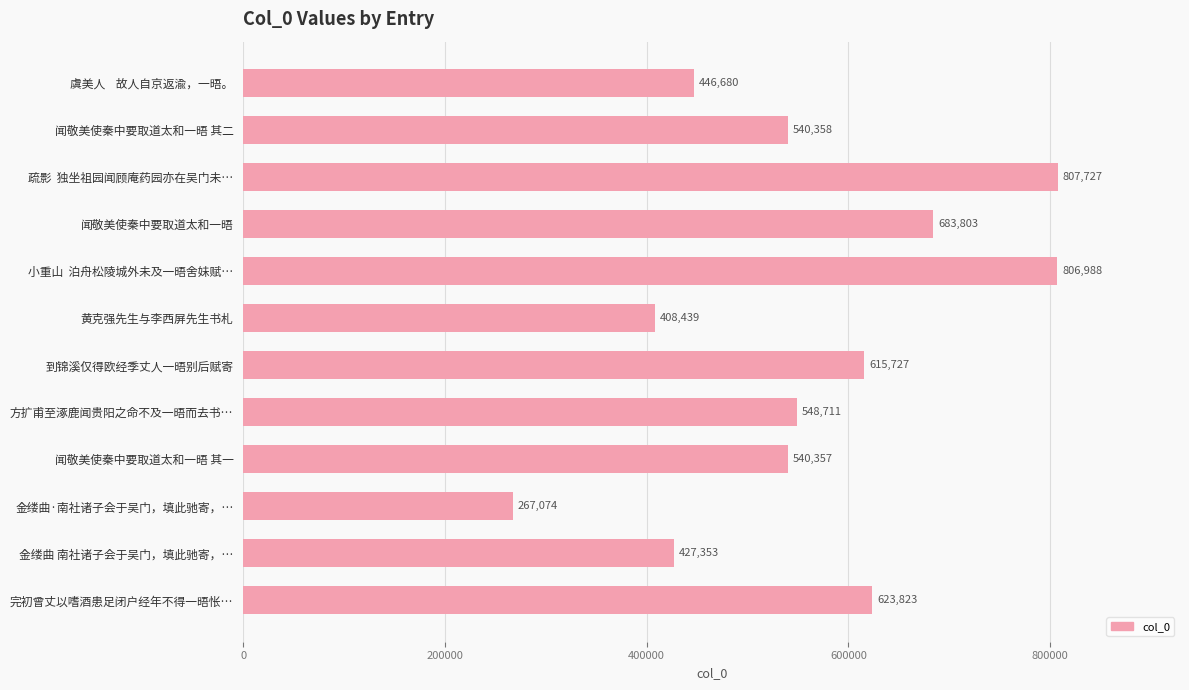

Between 闻敬美使秦中要取道太和一晤 and 方扩甫至涿鹿闻贵阳之命不及一晤而去书…, which is larger?

闻敬美使秦中要取道太和一晤